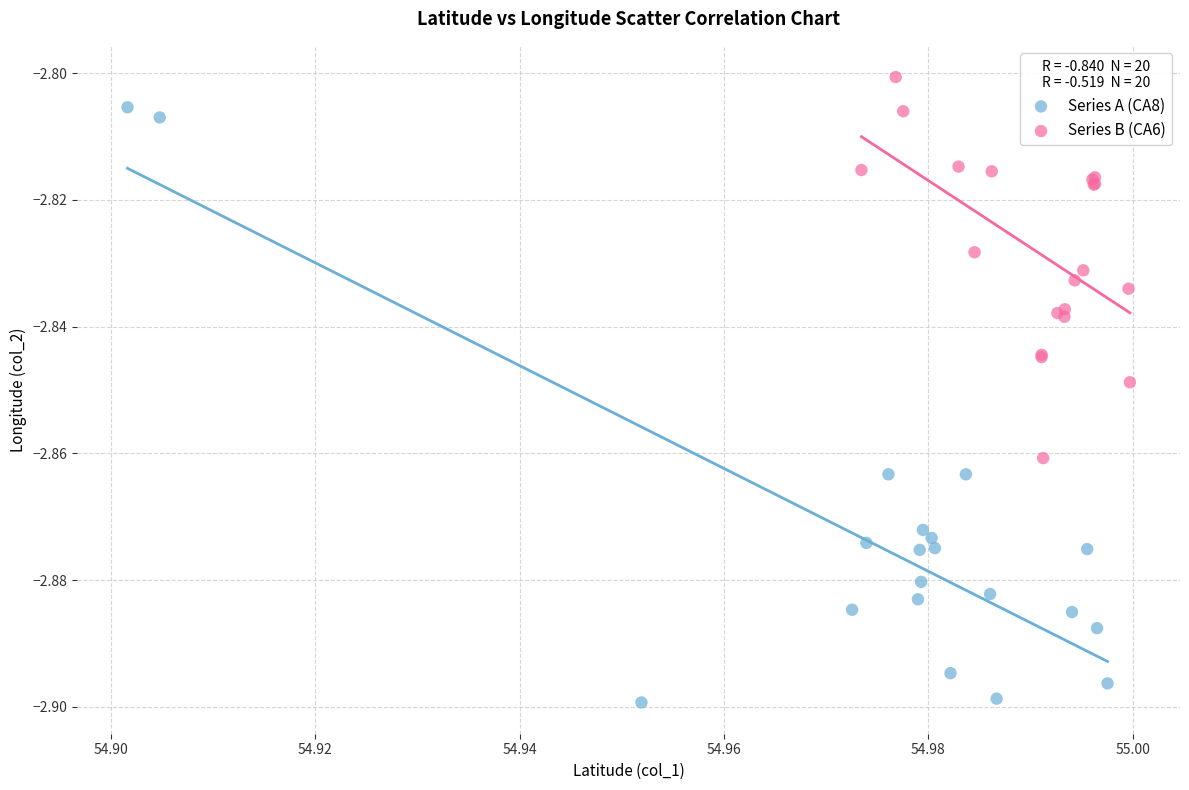

Which series contains the highest Y value?

Series B (CA6)